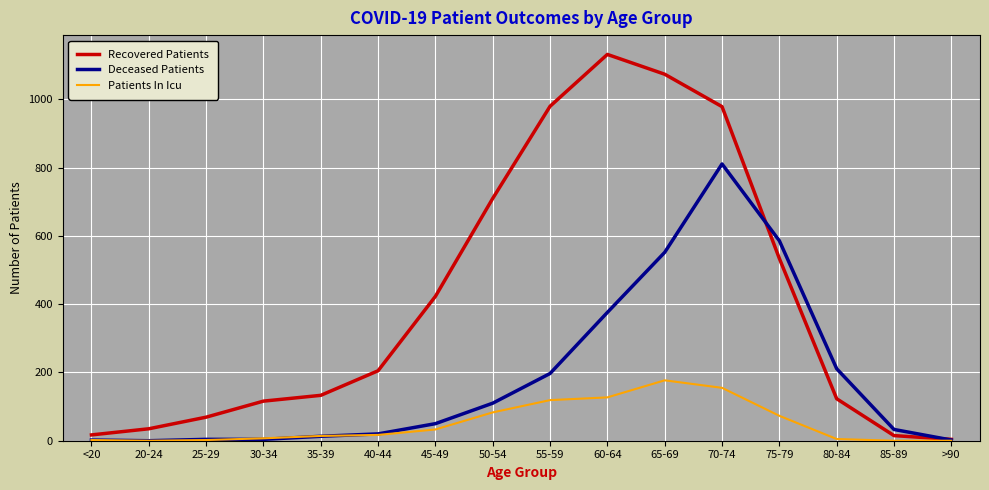

At which category is the sum across all series the highest?

70-74